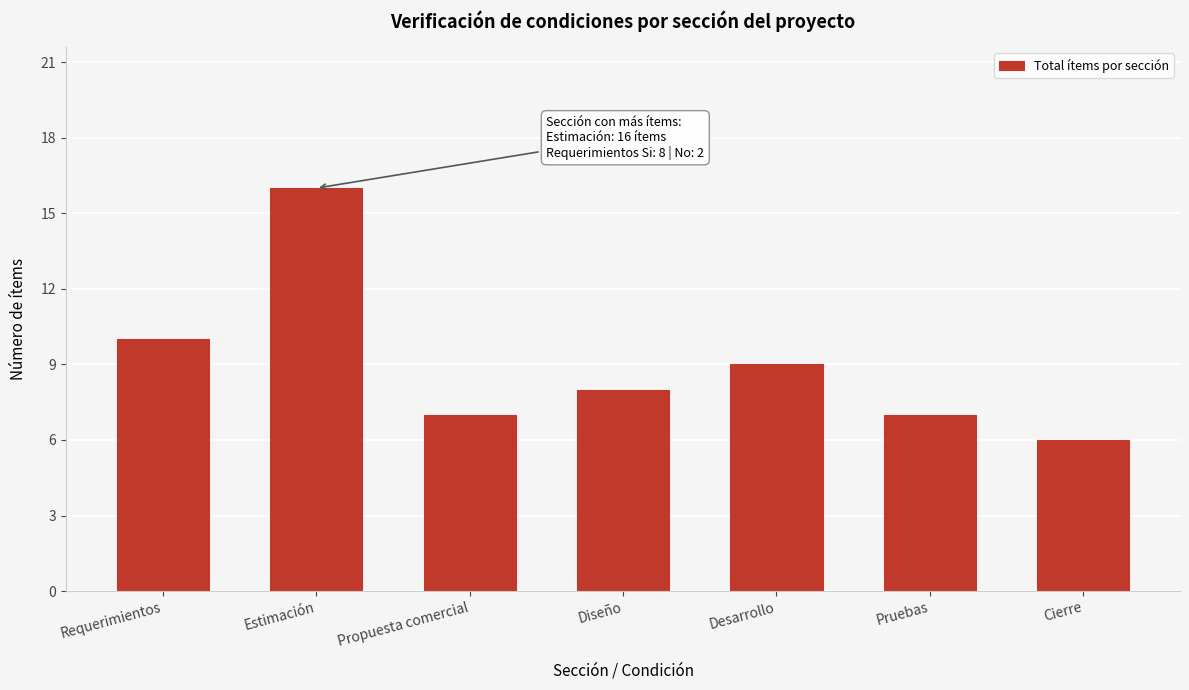

Reading left to right, what are all the values shown in this chart?

Requerimientos=10	Estimación=16	Propuesta comercial=7	Diseño=8	Desarrollo=9	Pruebas=7	Cierre=6